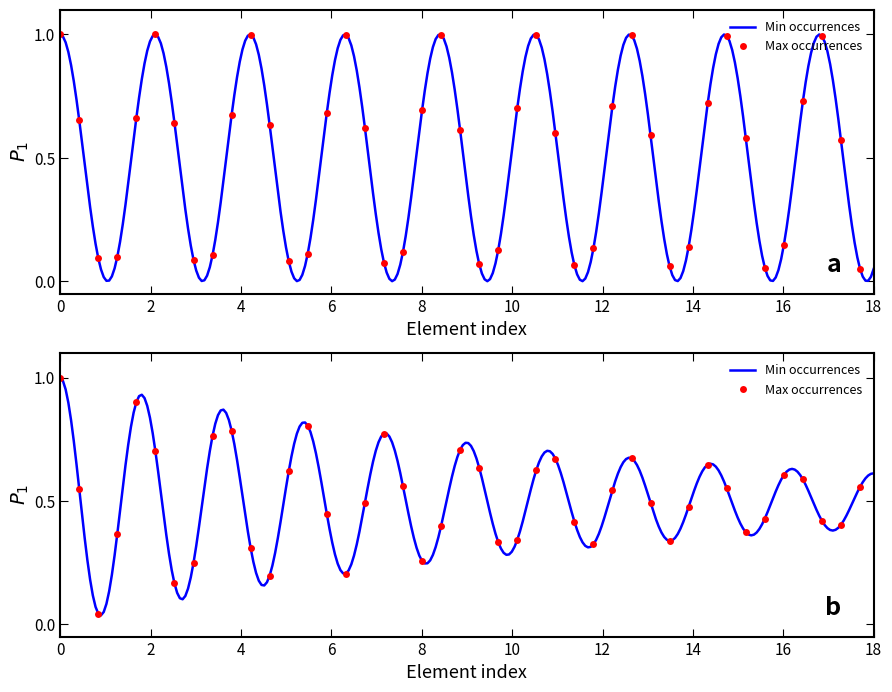

The Max occurrences series shows 0 at Specimen.contained. True or false?

False